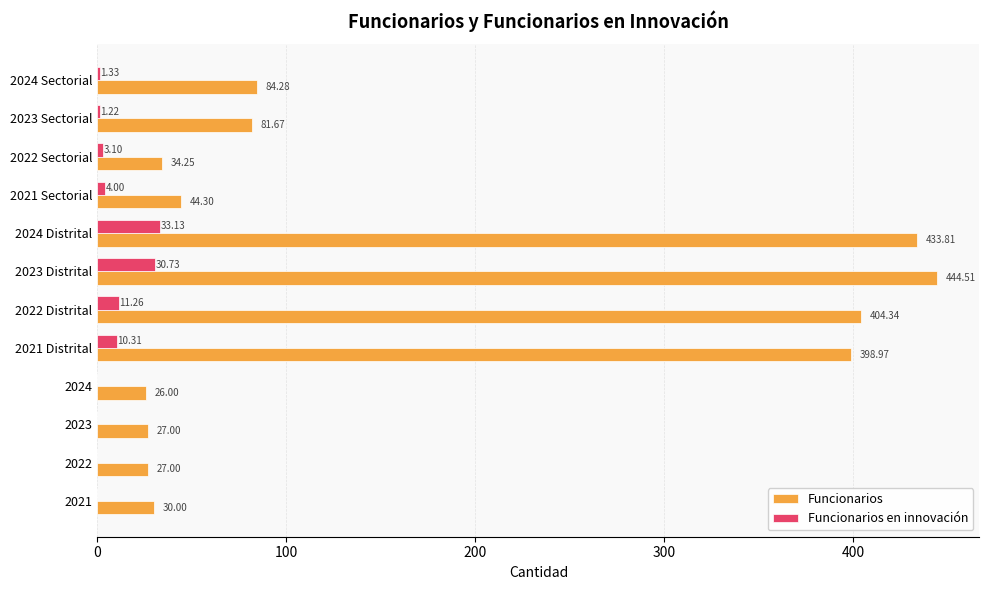

What is the sum of all Funcionarios values?

2036.1